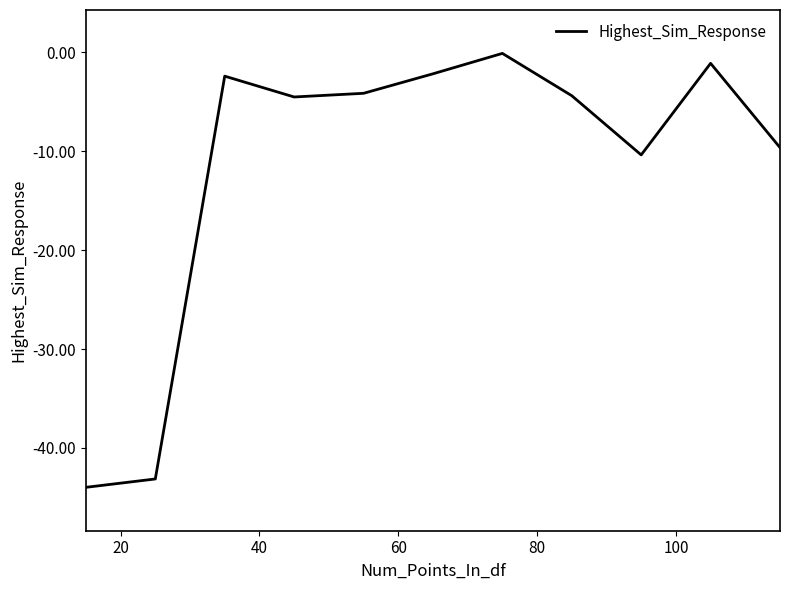

What is the minimum value shown in the chart?

-44.0